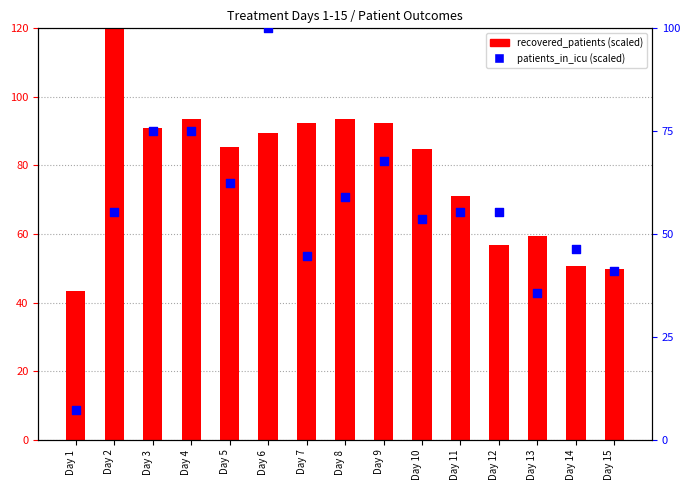

Is the value of recovered_patients at Day 1 greater than the value of patients_in_icu at Day 15?

Yes